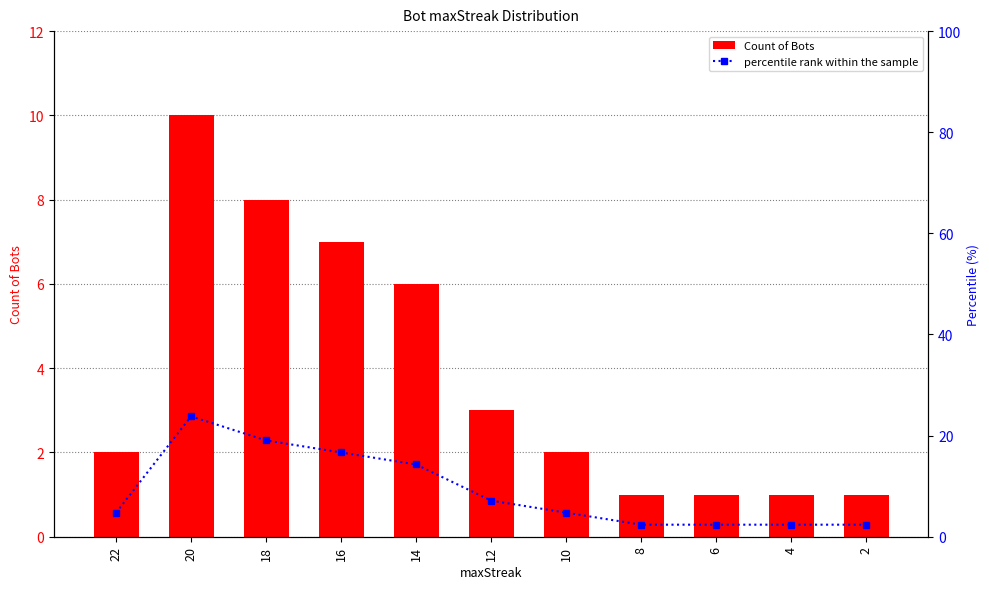

Rank the series at 12 from lowest to highest value.

Count of Bots, percentile rank within the sample